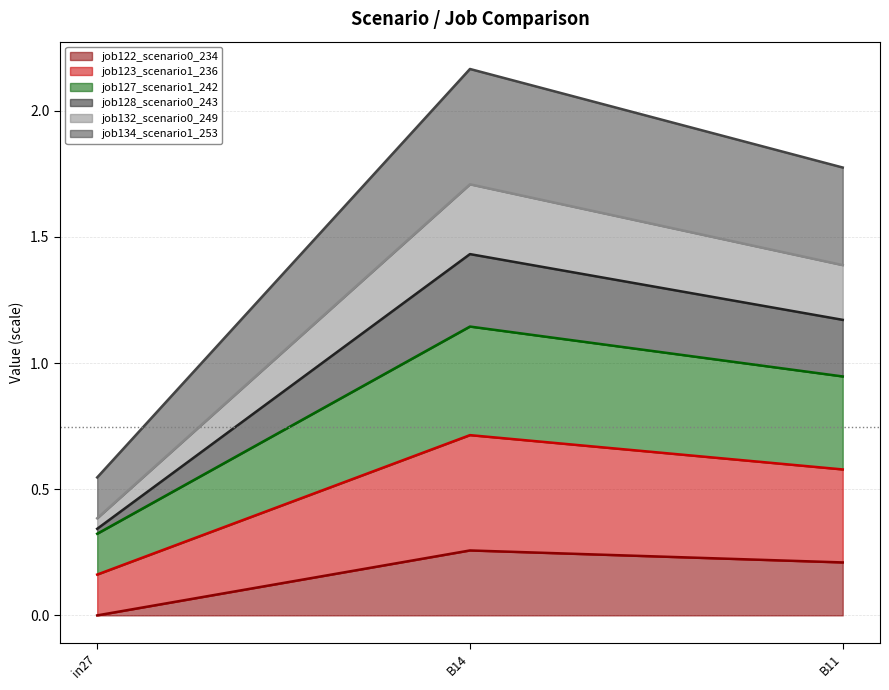

What is the label of the 1st point from the right?

B11